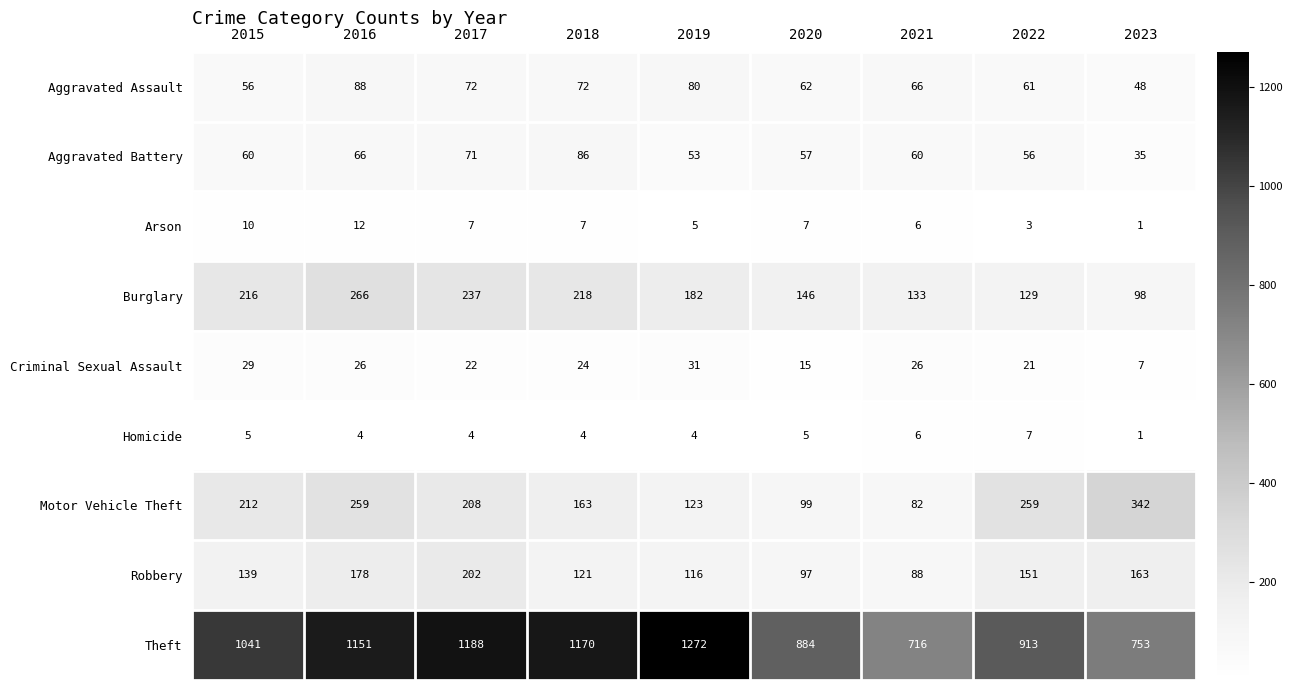

Rank the series at 2022 from lowest to highest value.

Arson, Homicide, Criminal Sexual Assault, Aggravated Battery, Aggravated Assault, Burglary, Robbery, Motor Vehicle Theft, Theft